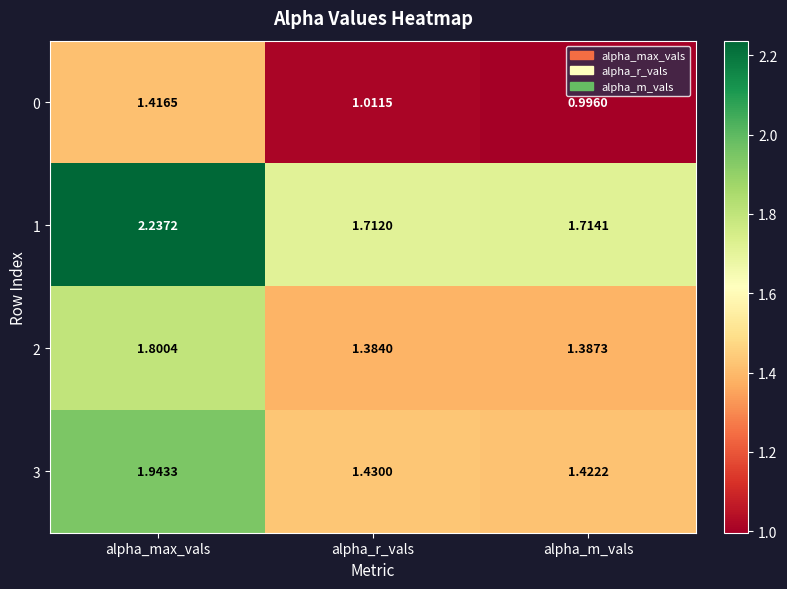

At which category is the sum across all series the highest?

alpha_max_vals